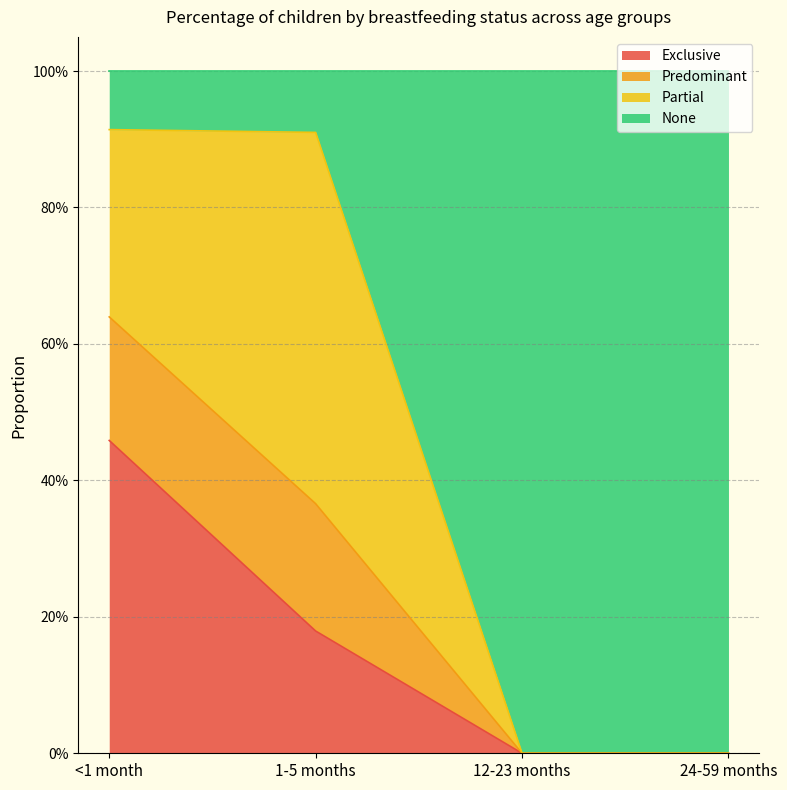

How many data points in Predominant are above 0?

2